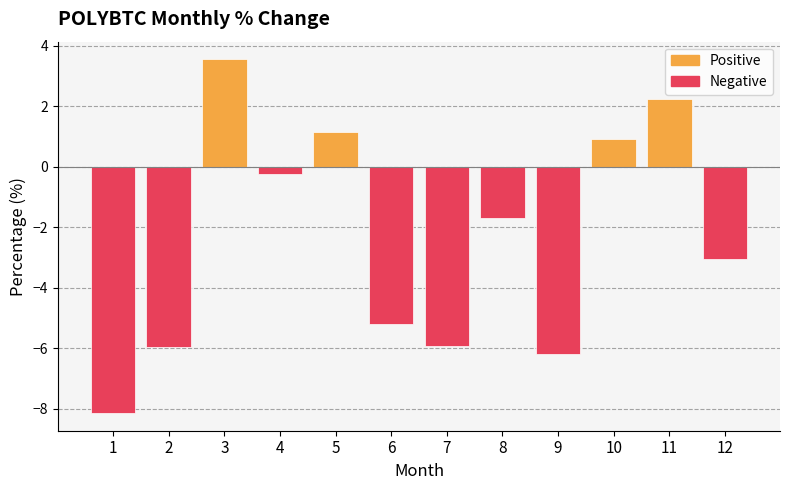

Between 8 and 11, which series saw the biggest shift?

Positive